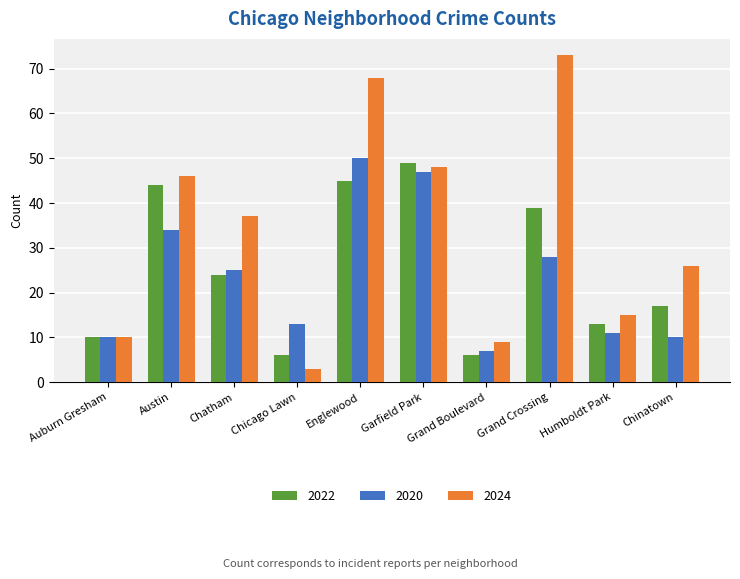

Is the value of 2024 at Englewood greater than the value of 2020 at Grand Crossing?

Yes